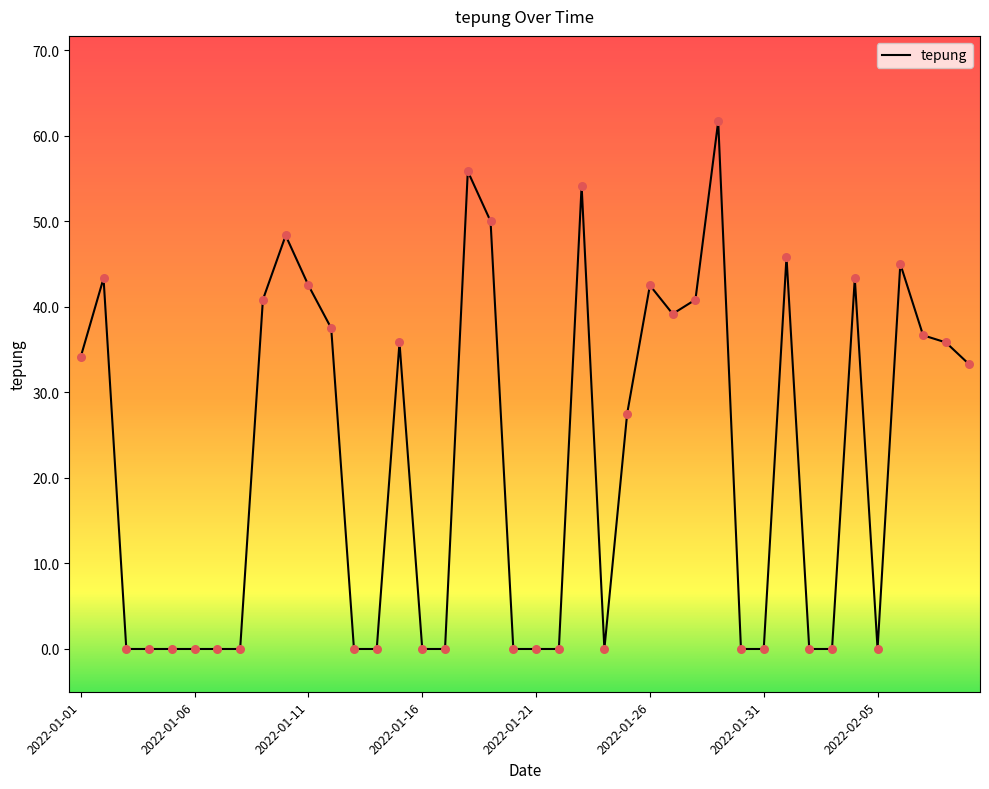

What is the greatest value displayed?

61.7